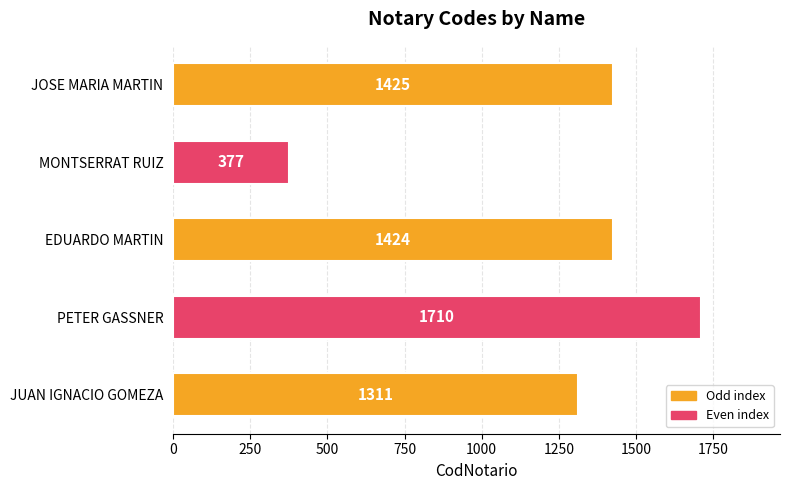

The value at MONTSERRAT RUIZ is 633. True or false?

False